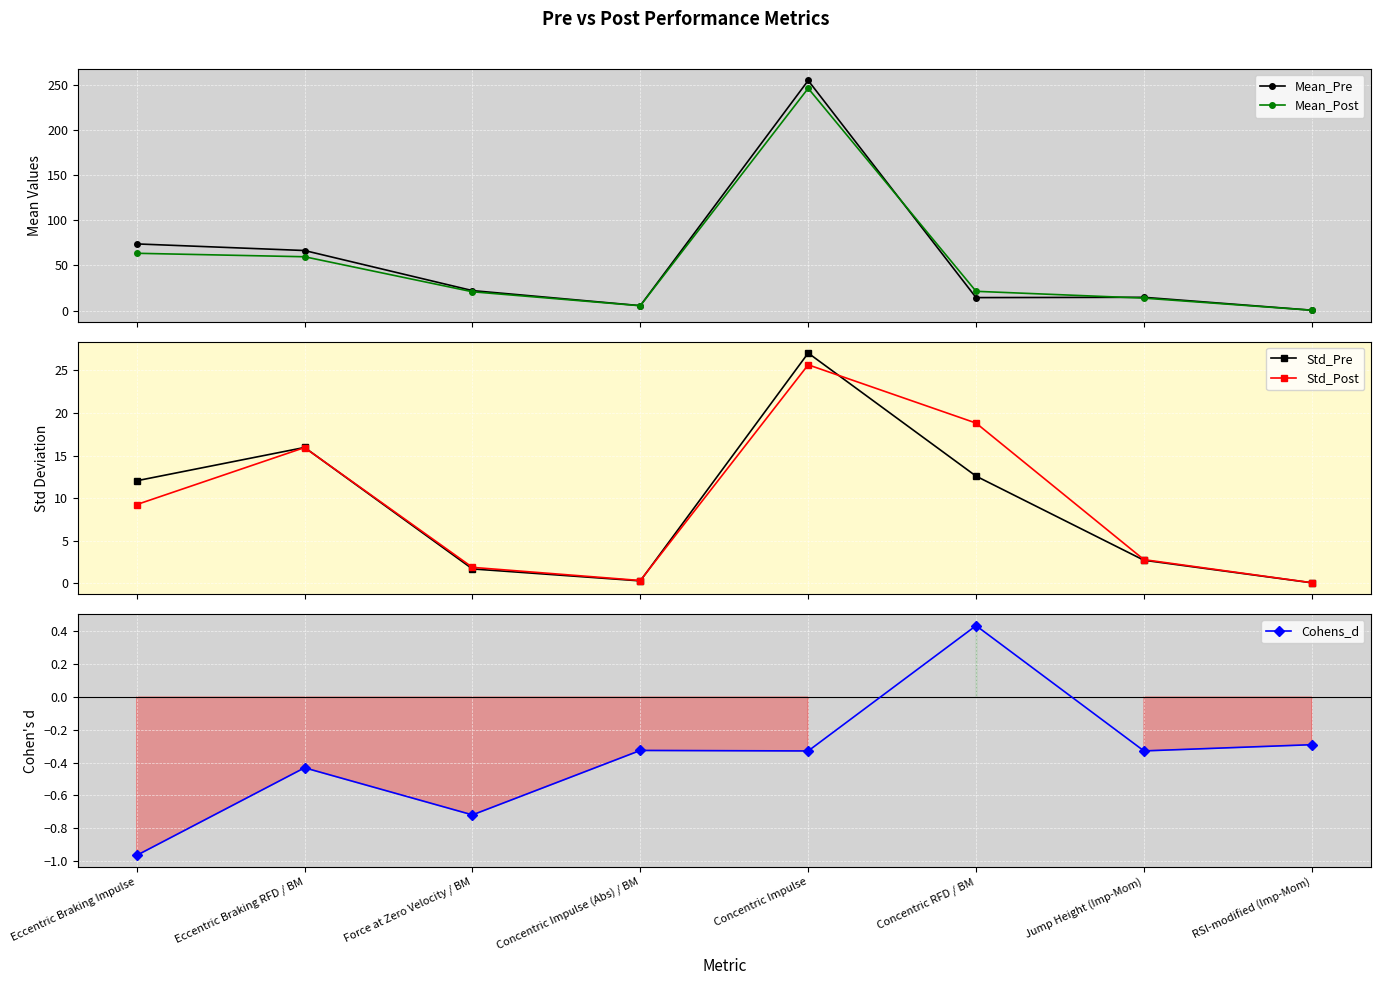

Is it true that Std_Pre equals 0.1 at RSI-modified (Imp-Mom)?

True